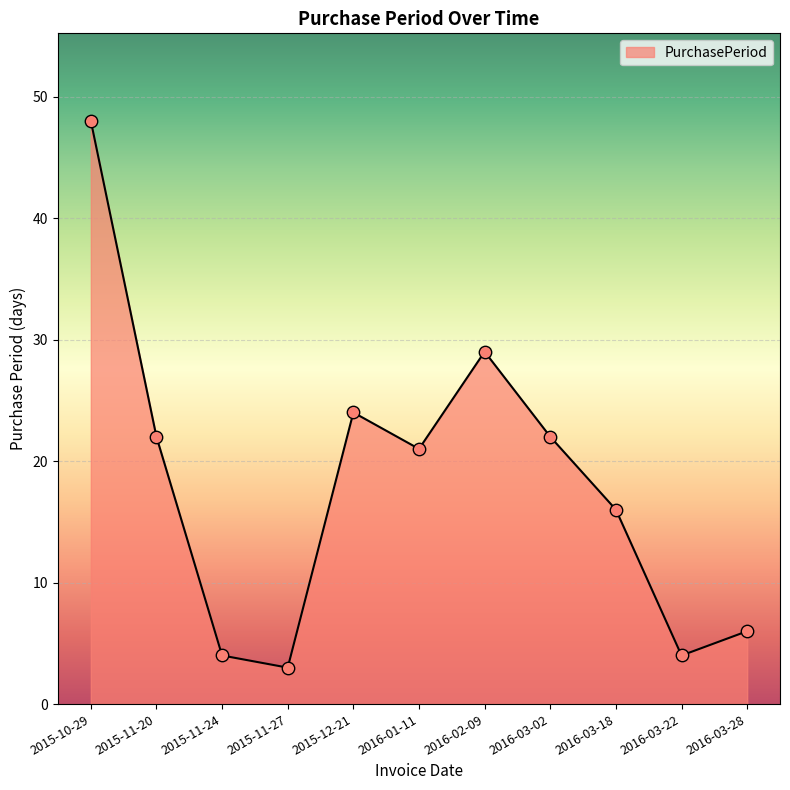

What is the change in value from 2015-11-24 to 2015-11-27?

-1